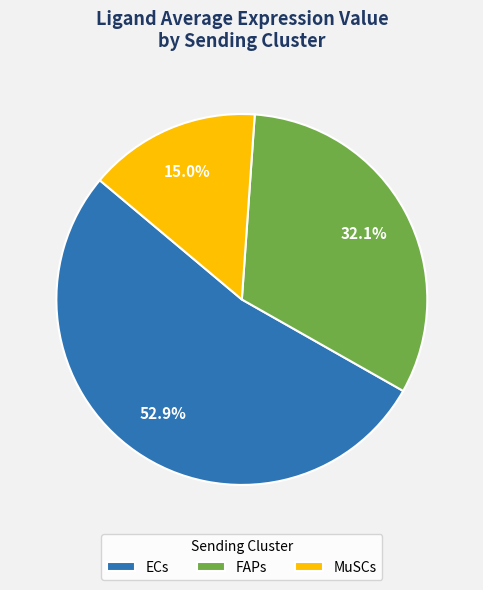

How many slices are in this pie chart?

3